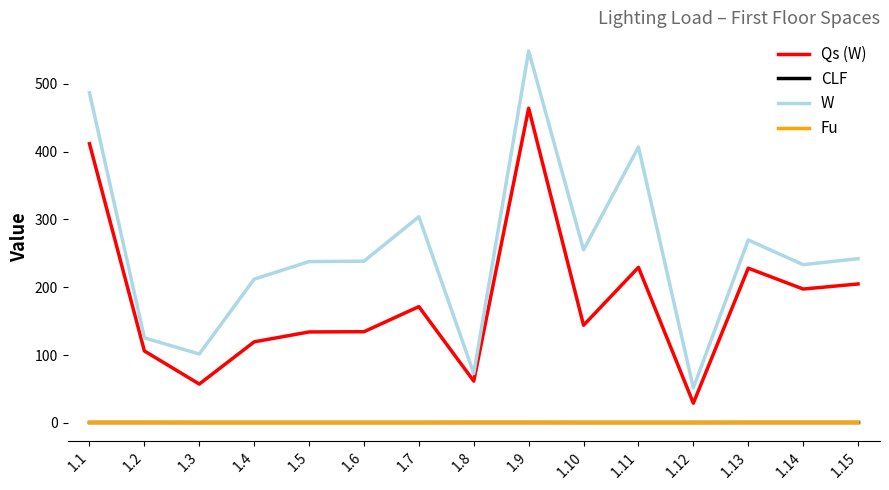

What is the total value across all series at 1.12?

82.3